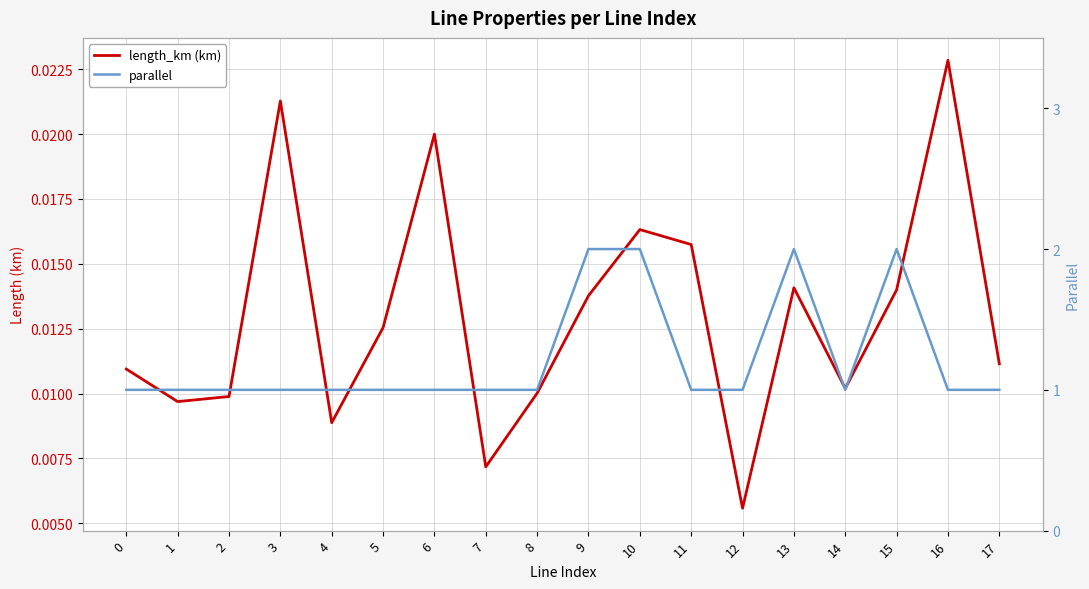

Between 3 and 11, which is larger?

3